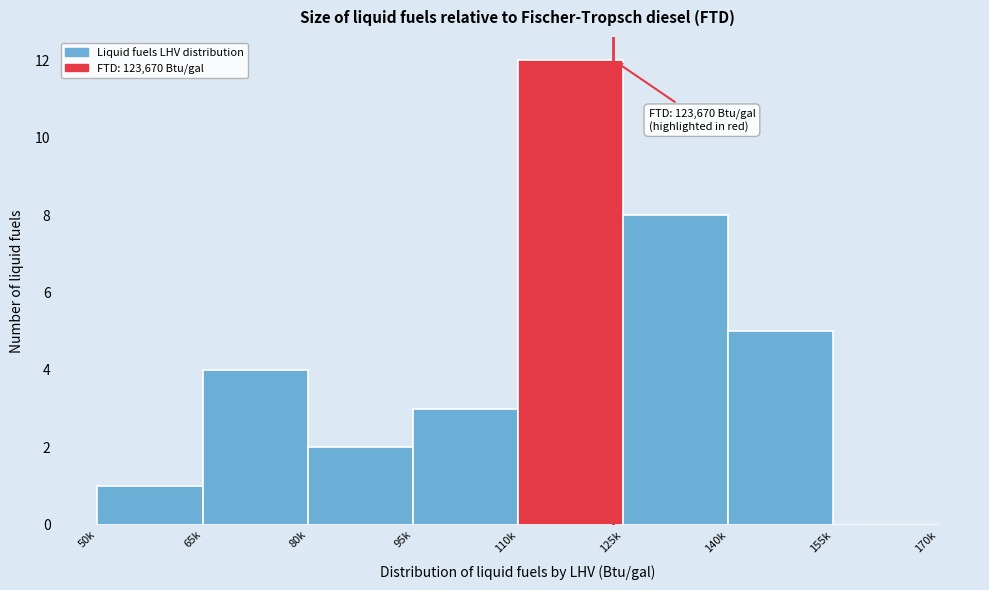

Reading right to left, extract all data points from this chart.

155k=0	140k=5	125k=8	110k=12	95k=3	80k=2	65k=4	50k=1